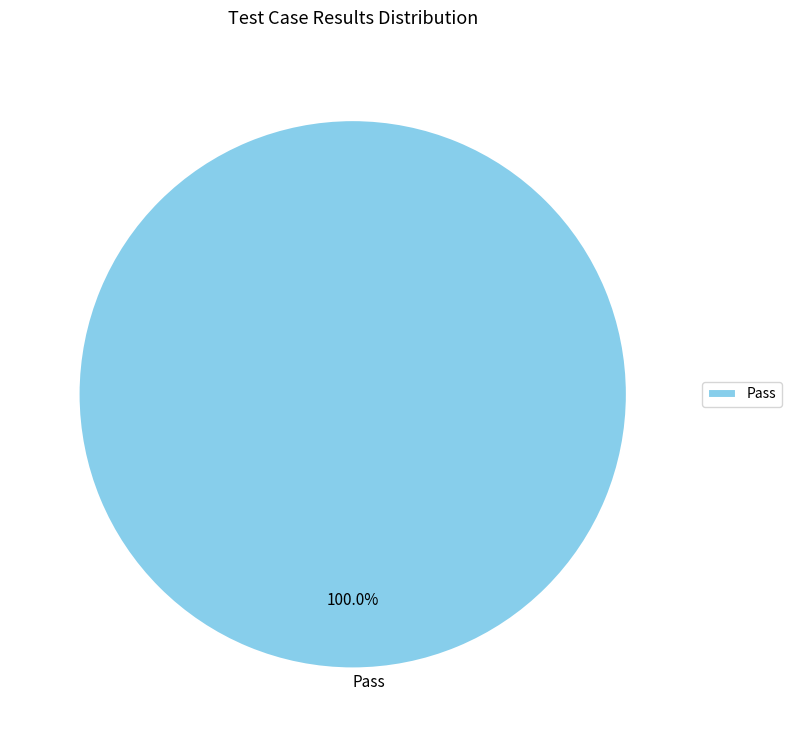

Is it true that Pass is 100% of the pie?

True